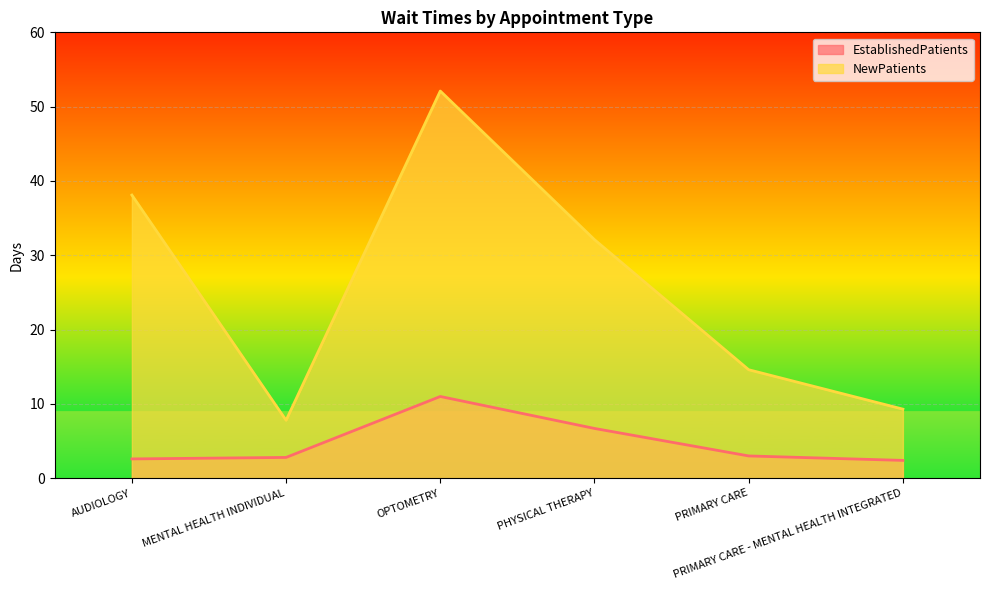

What is the label of the 4th point from the left?

PHYSICAL THERAPY